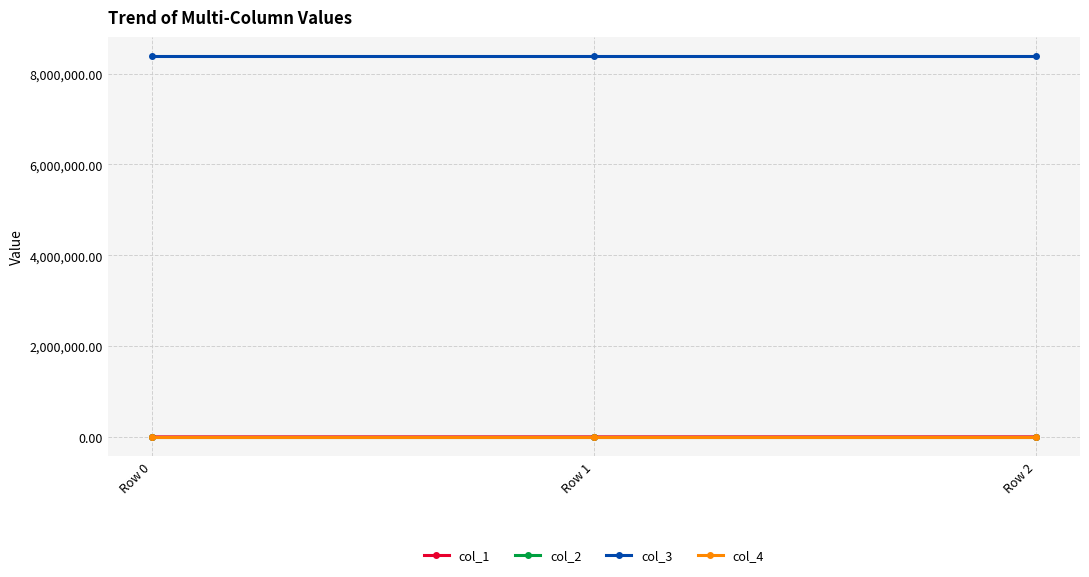

At how many categories does at least one series exceed 2679288?

3